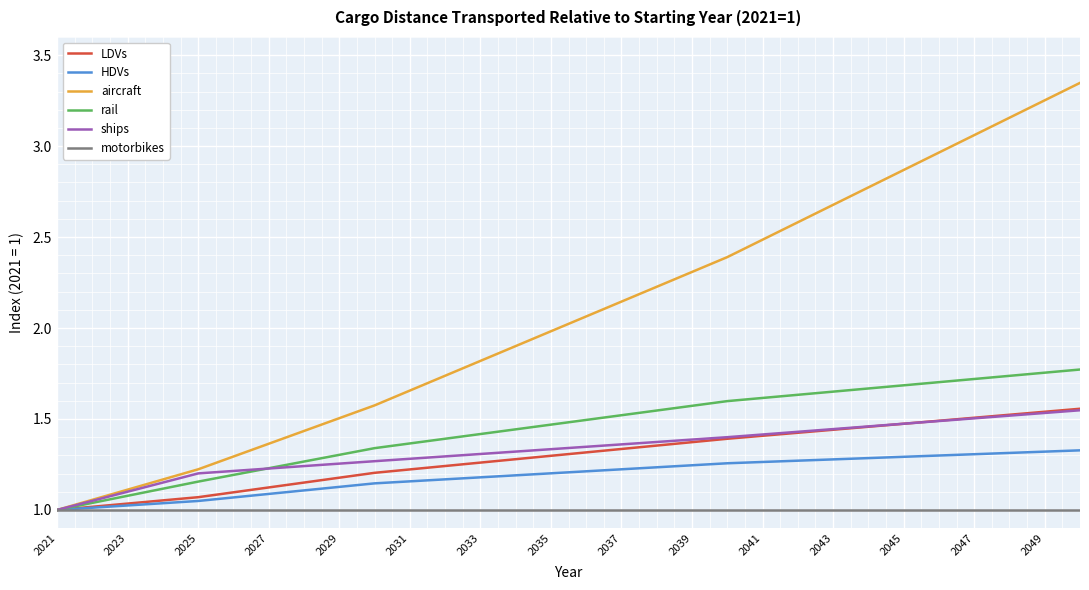

Which series has the largest total across all categories?

aircraft